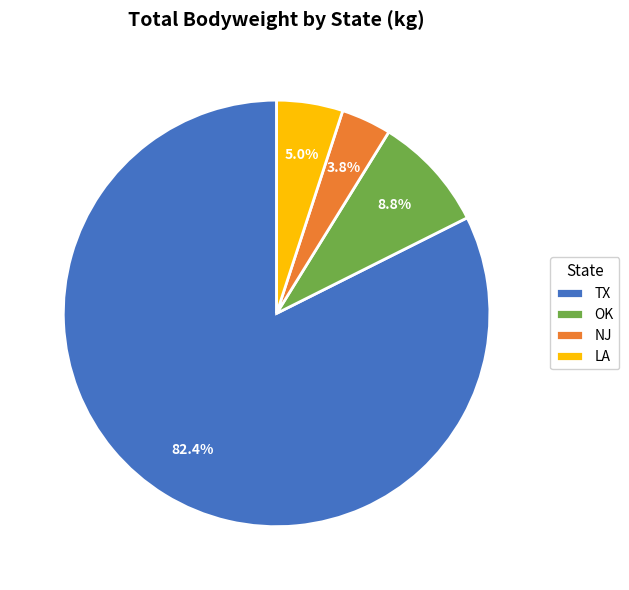

What is the smallest slice in the pie chart?

NJ